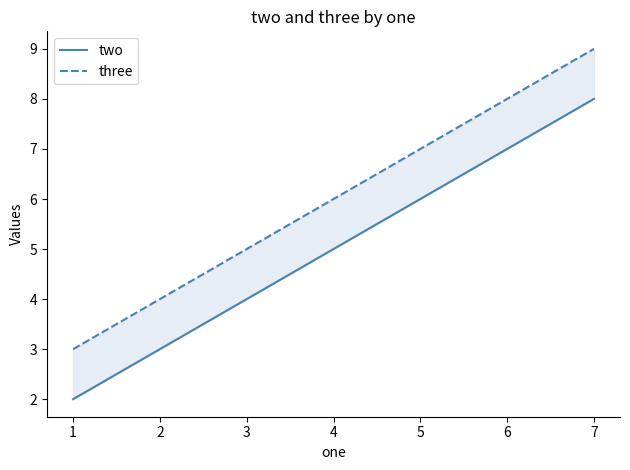

What is the average value of the three series?

6